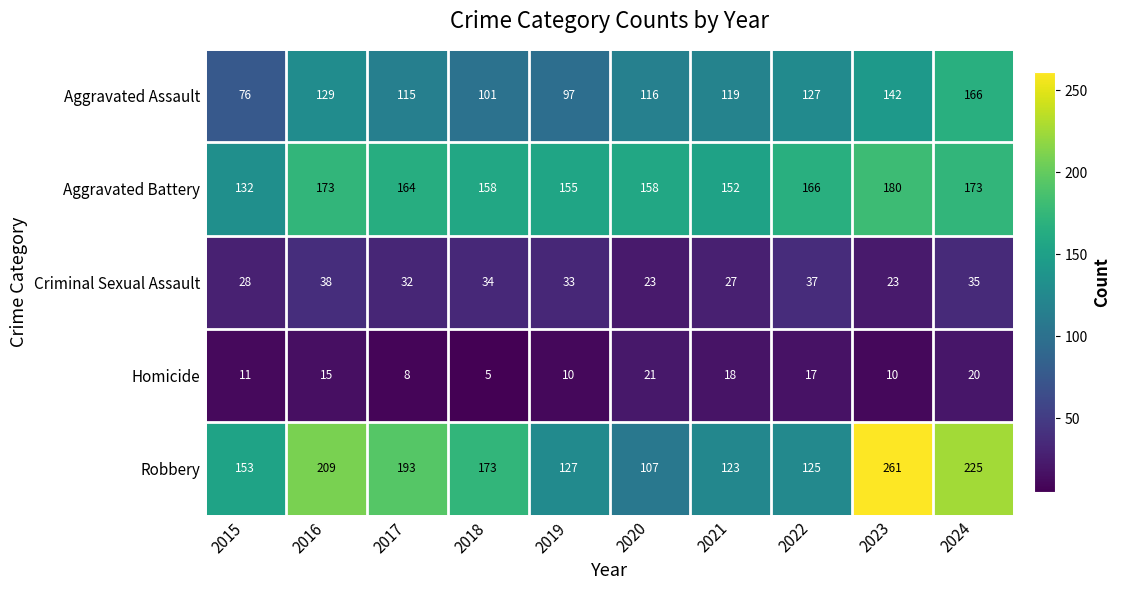

What is the minimum value shown in the chart?

5